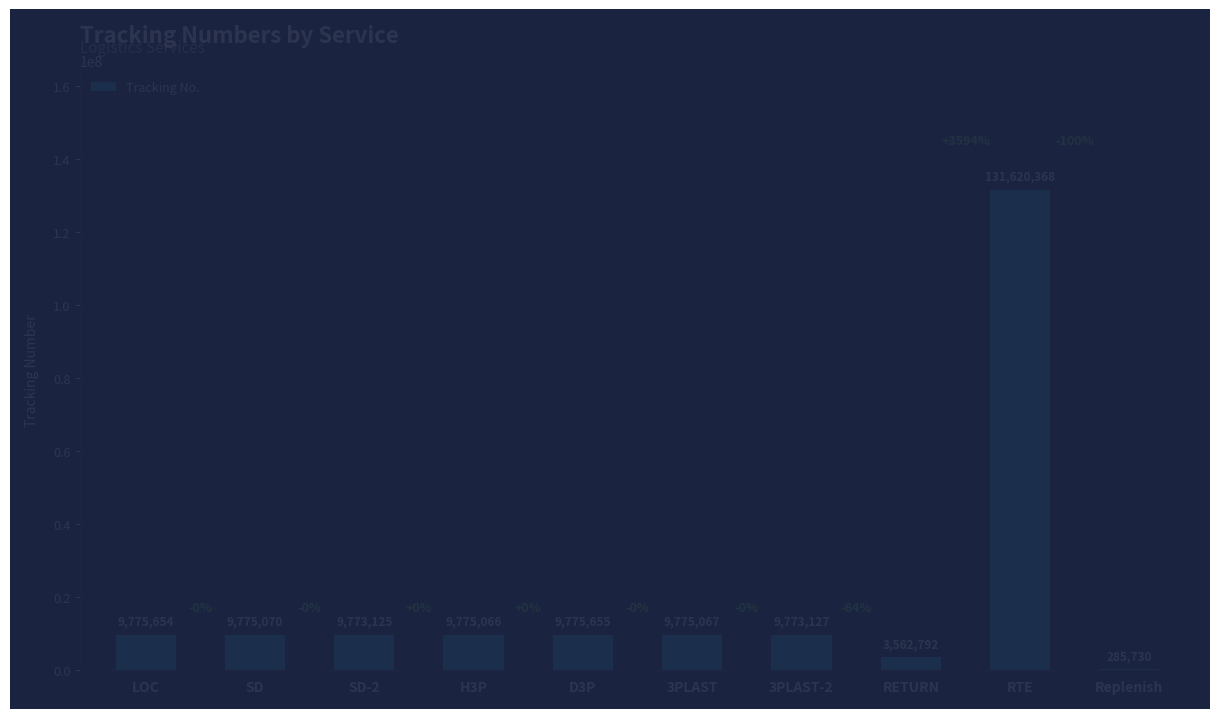

The chart shows a value of 15587428 at 3PLAST-2. True or false?

False